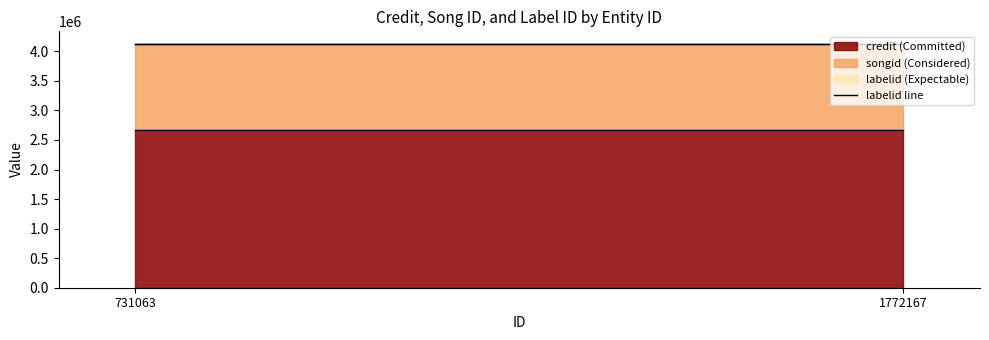

List the series in order of their peak value, lowest first.

labelid, songid, credit